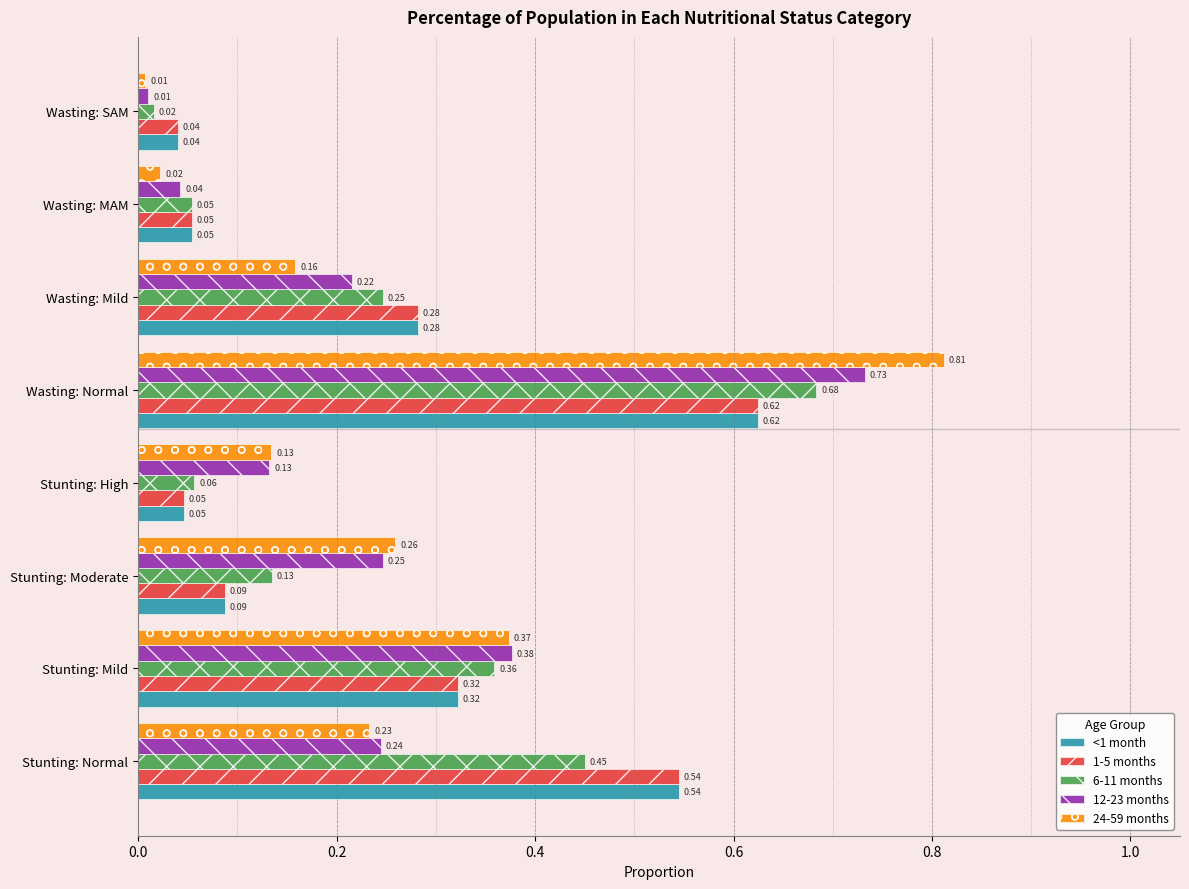

At which label does 1-5 months reach its minimum?

Wasting: SAM